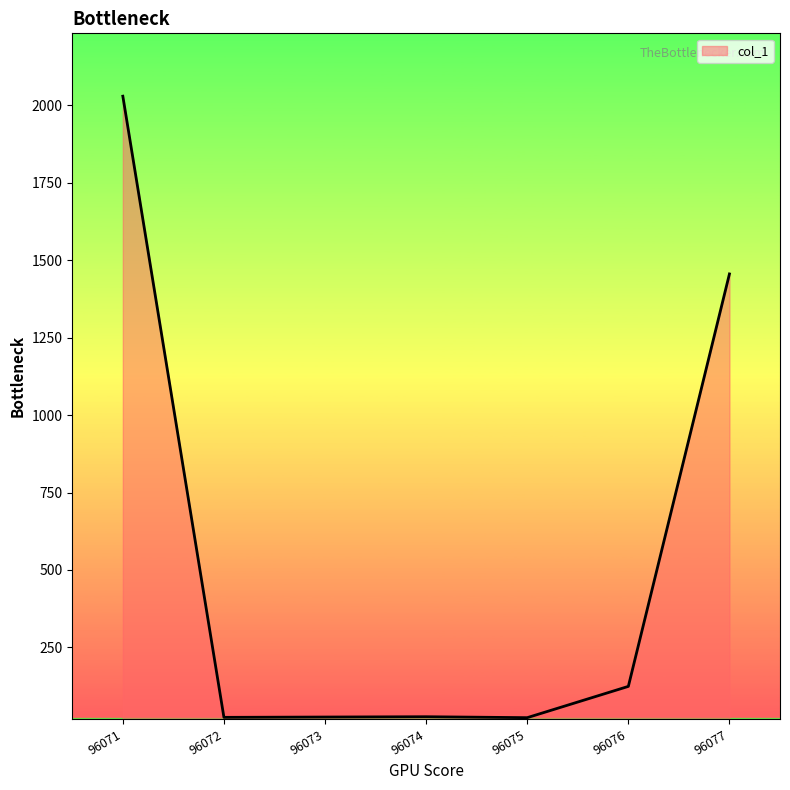

How many lines are shown in the chart?

1